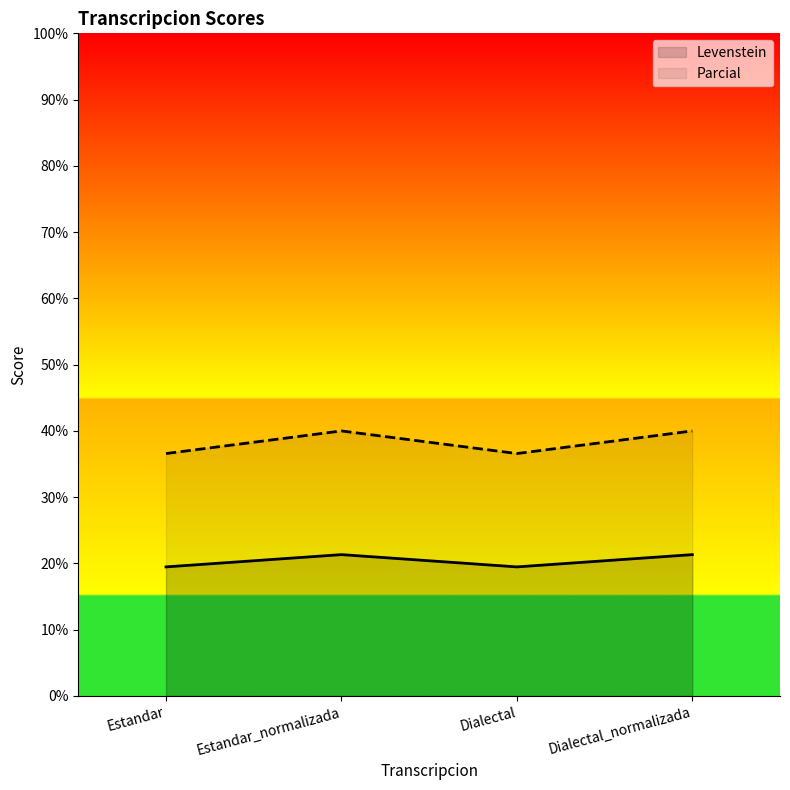

What is the difference between the Parcial values at Estandar_normalizada and Dialectal?

3.4